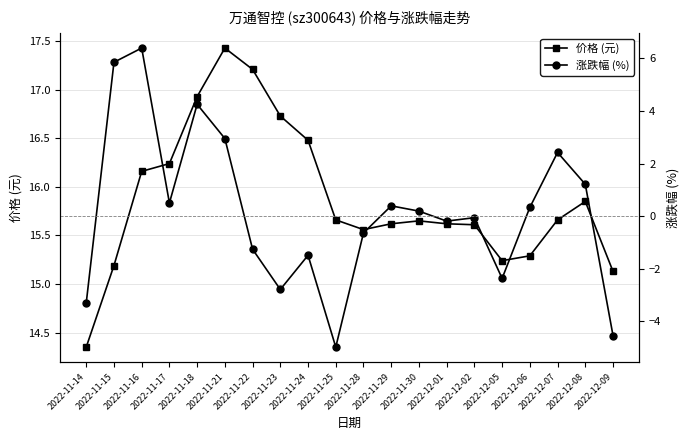

What is the label of the 12th point from the left?

2022-11-29